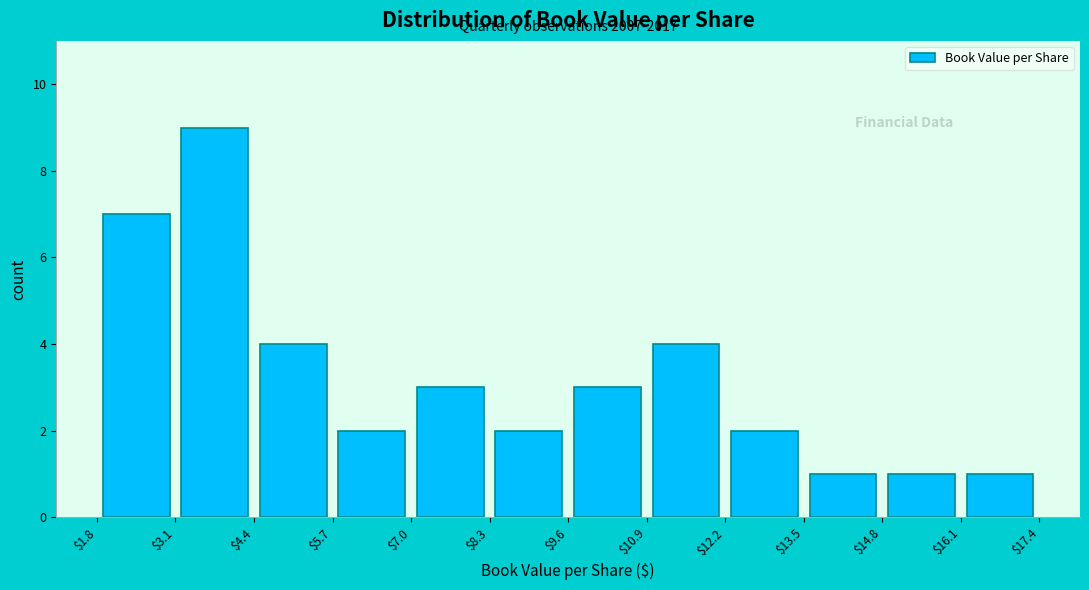

Which range on the x-axis has the tallest bar?

$3.1 to $4.4